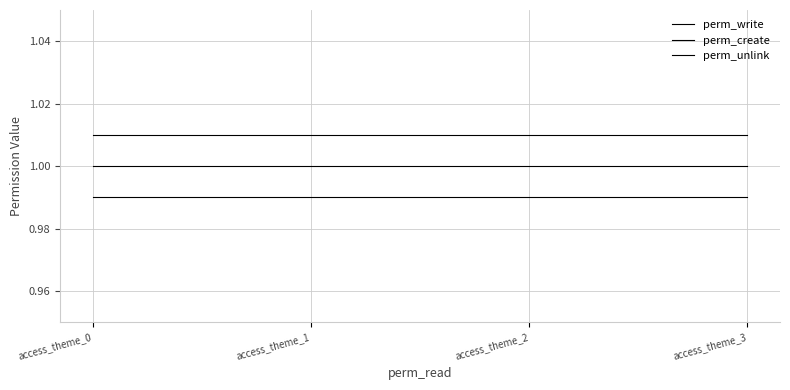

True or false: perm_unlink and perm_create intersect in this chart.

False